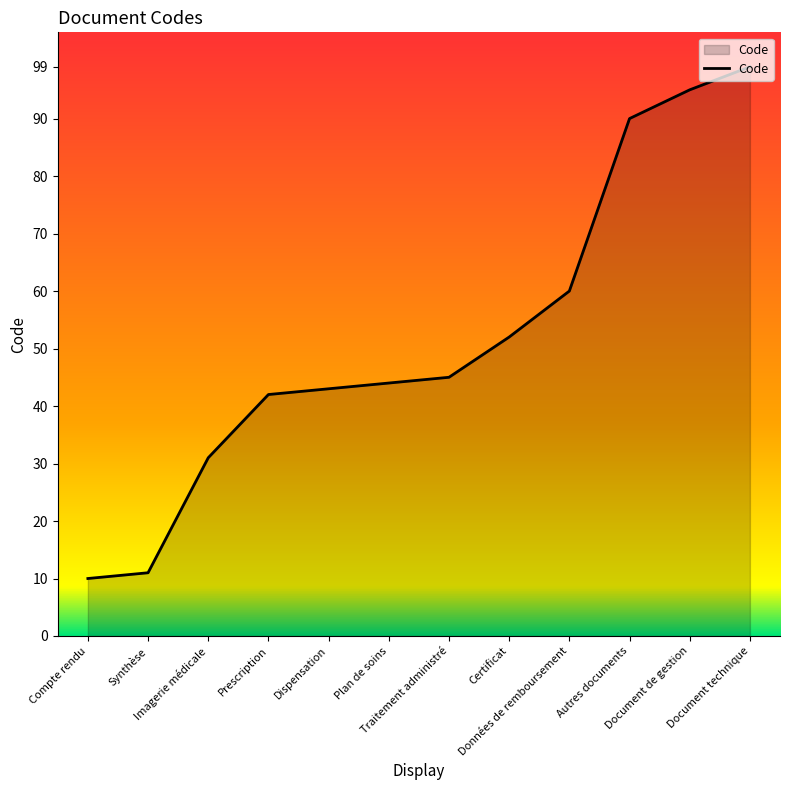

At which label is the value closest to 54?

Certificat